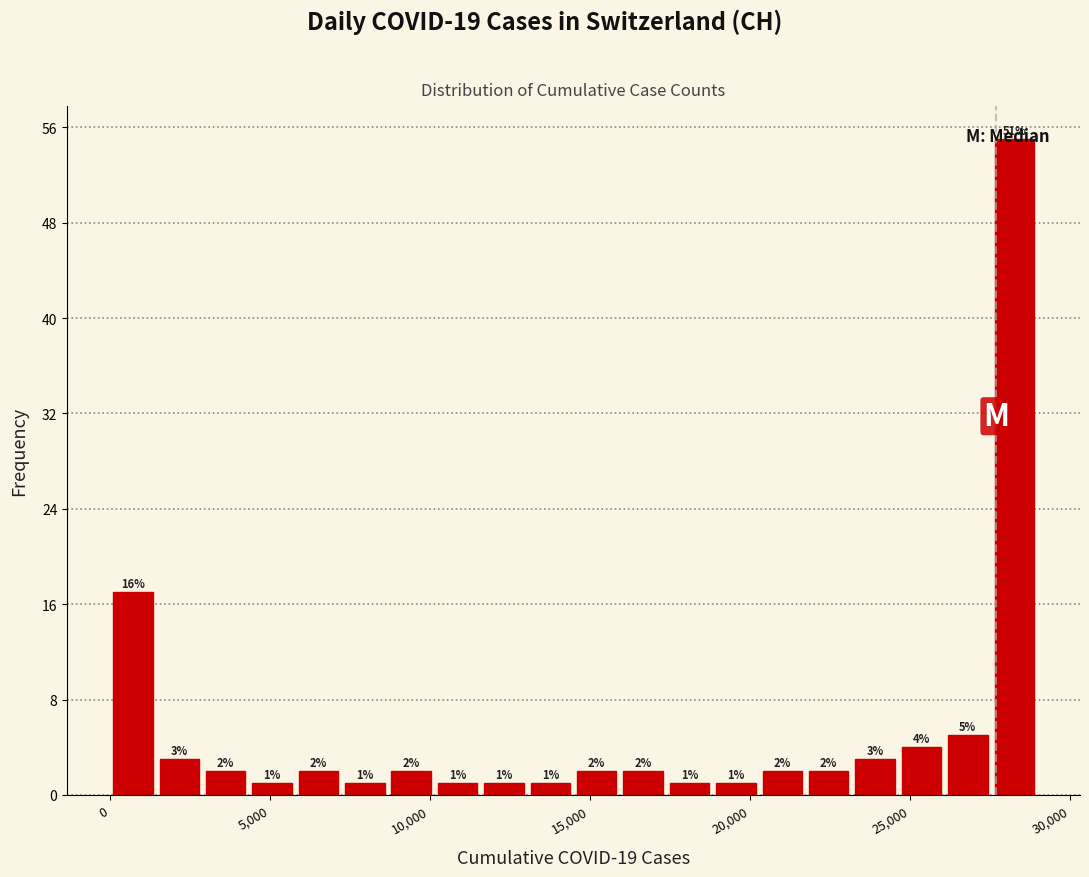

Read against the x-axis, roughly where is the centre of the tallest bar?

28500